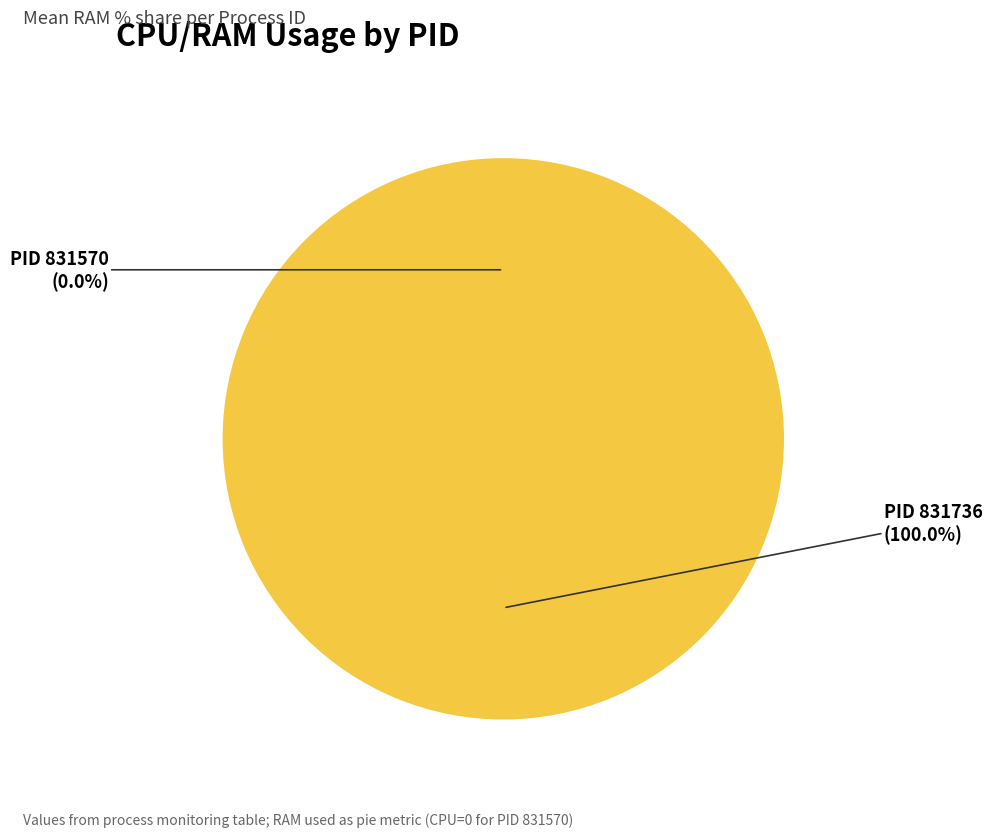

What percentage do 831736 and 831570 together represent?

100.0%